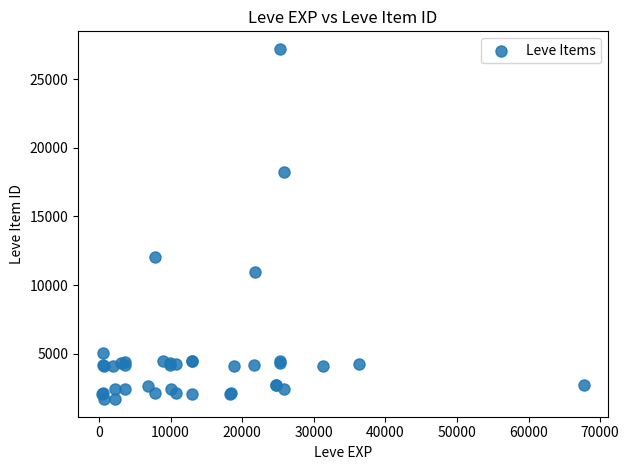

What Y value in the scatter plot is closest to 14448?

12018